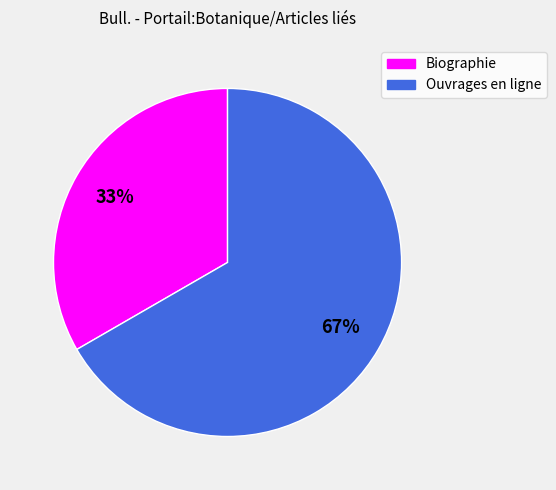

Is it true that Biographie is 33% of the pie?

True